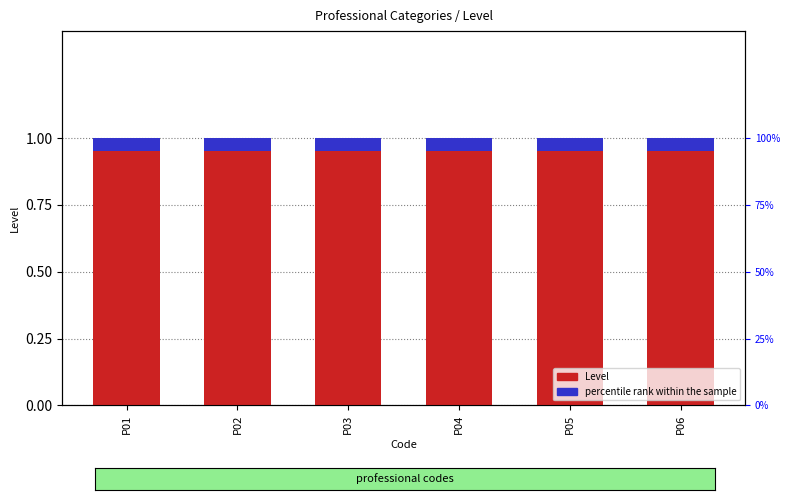

How many groups of bars are there?

6